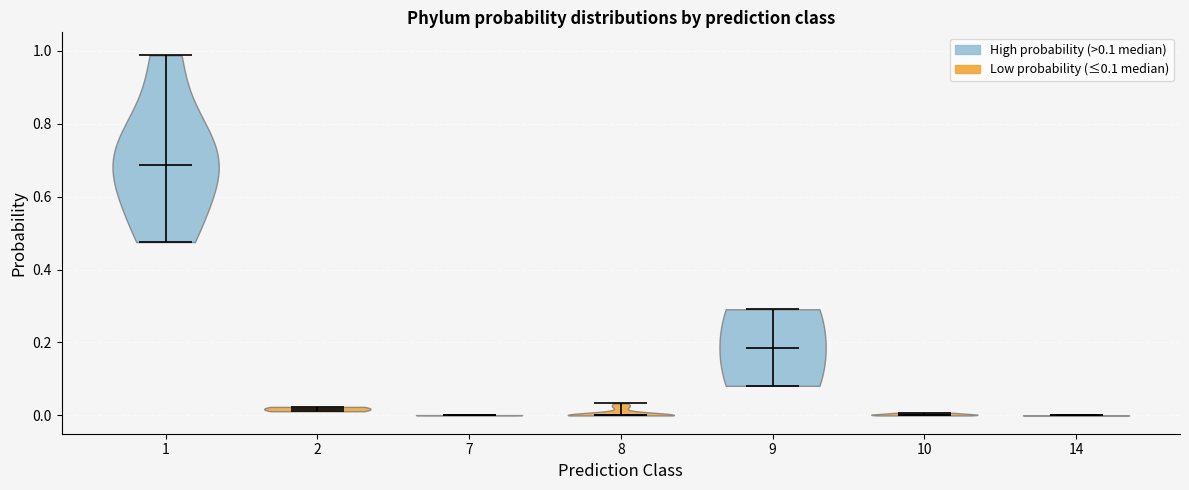

Reading left to right, read every violin against the y-axis: where its median line is, and the lowest and highest points it reaches. The values are not printed on the chart, so give them approximately, as read against the axis.

1: median line 0.68, lowest point 0.48, highest point 0.98
2: median line 0.02, lowest point 0.02, highest point 0.02
7: median line 0.00, lowest point 0.00, highest point 0.00
8: median line 0.00, lowest point 0.00, highest point 0.04
9: median line 0.18, lowest point 0.08, highest point 0.30
10: median line 0.00, lowest point 0.00, highest point 0.00
14: median line 0.00, lowest point 0.00, highest point 0.00